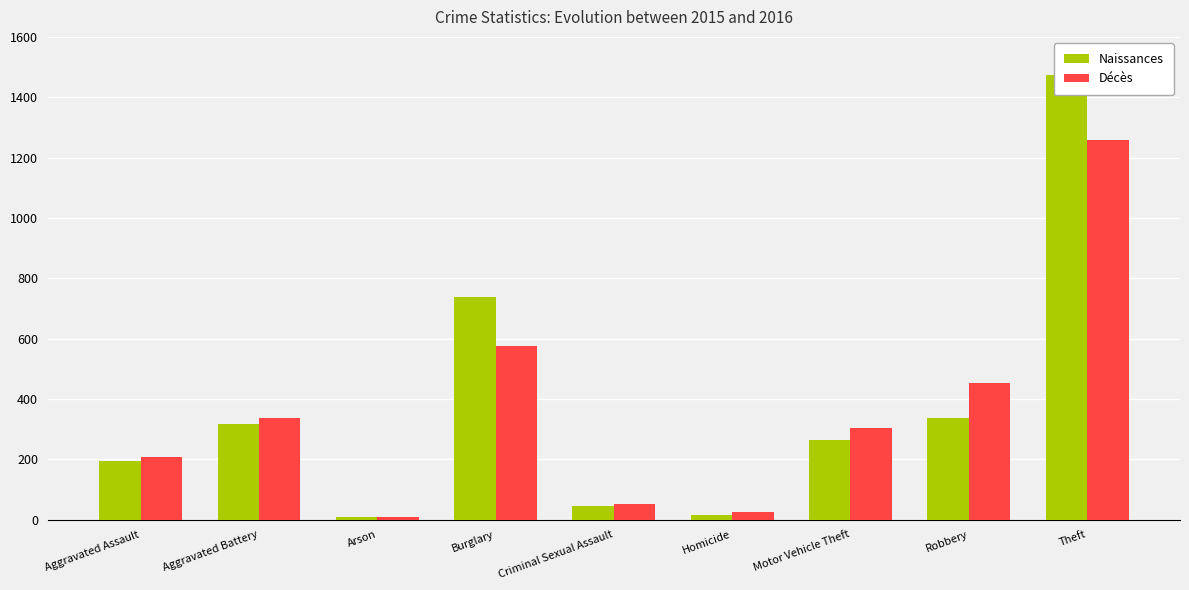

Rank the series by their average value, from highest to lowest.

Naissances, Décès